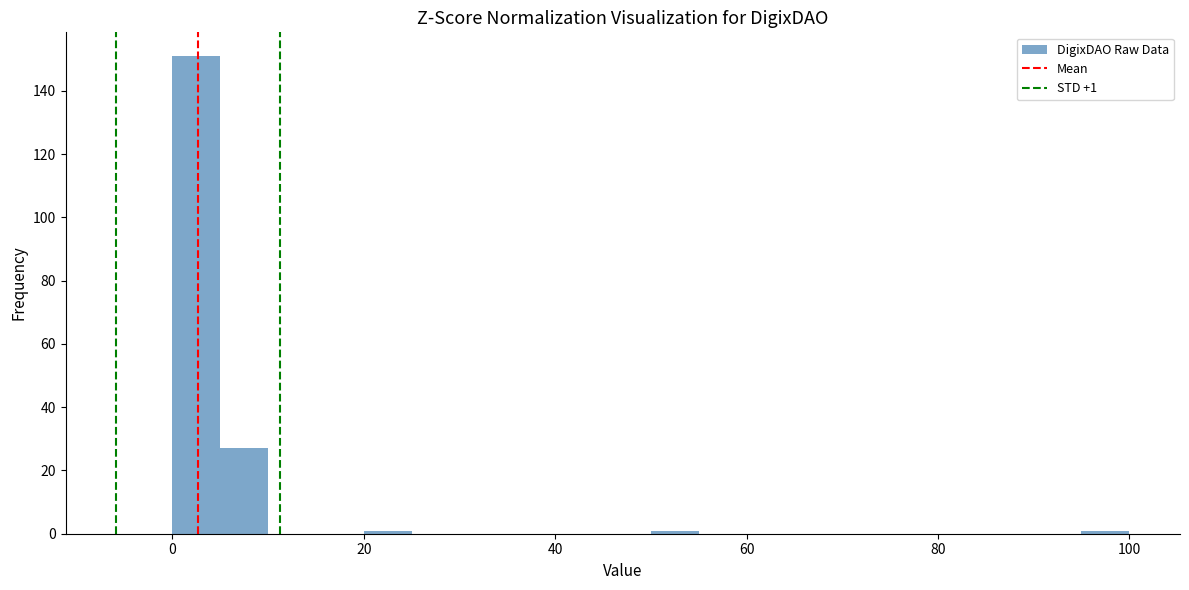

Around what value on the x-axis is the tallest bar? Give the approximate position of its centre, as read against the axis.

2